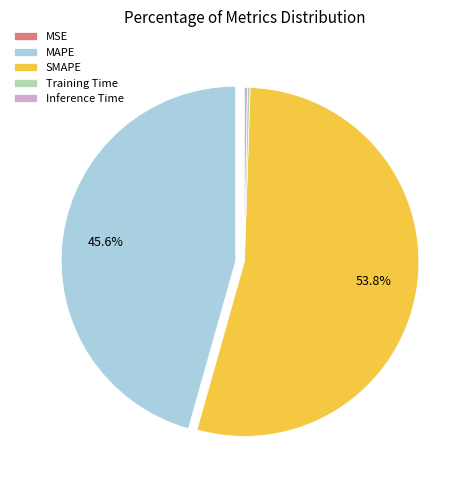

What is the ratio of the value at MAPE to the value at SMAPE?

0.8